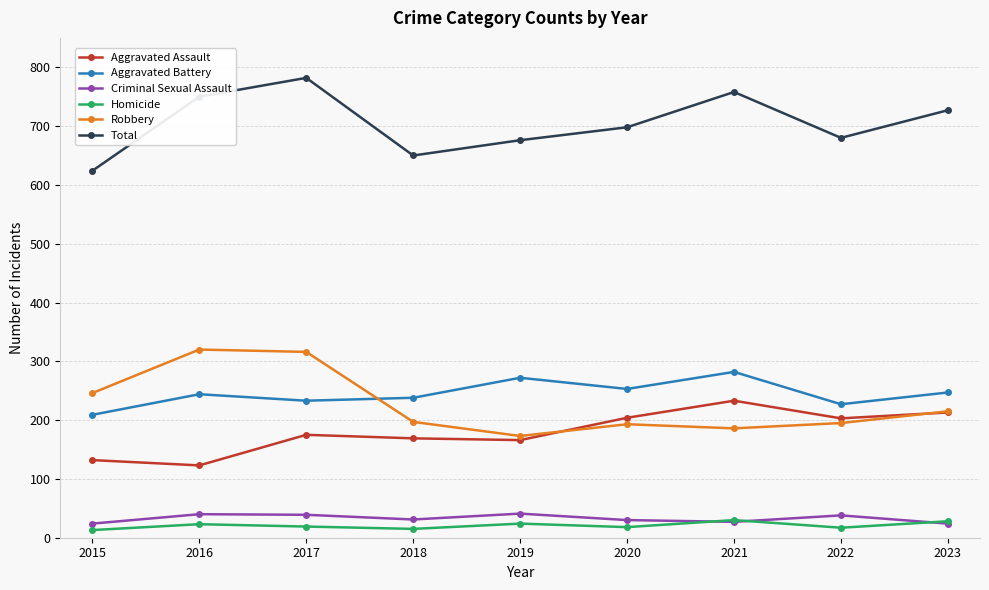

True or false: Total and Aggravated Battery cross at least once.

False